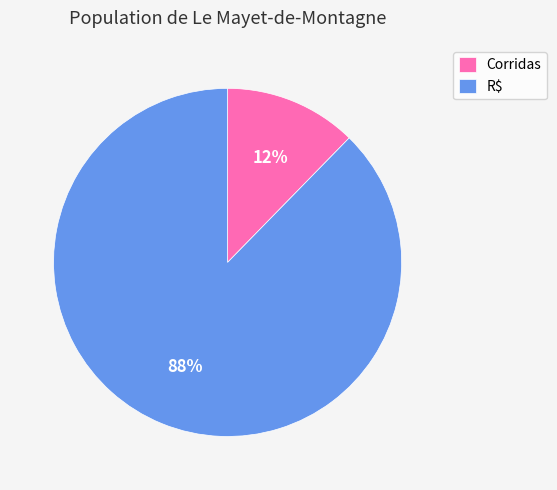

To the nearest percent, what is the combined percentage of Corridas and R$?

100%